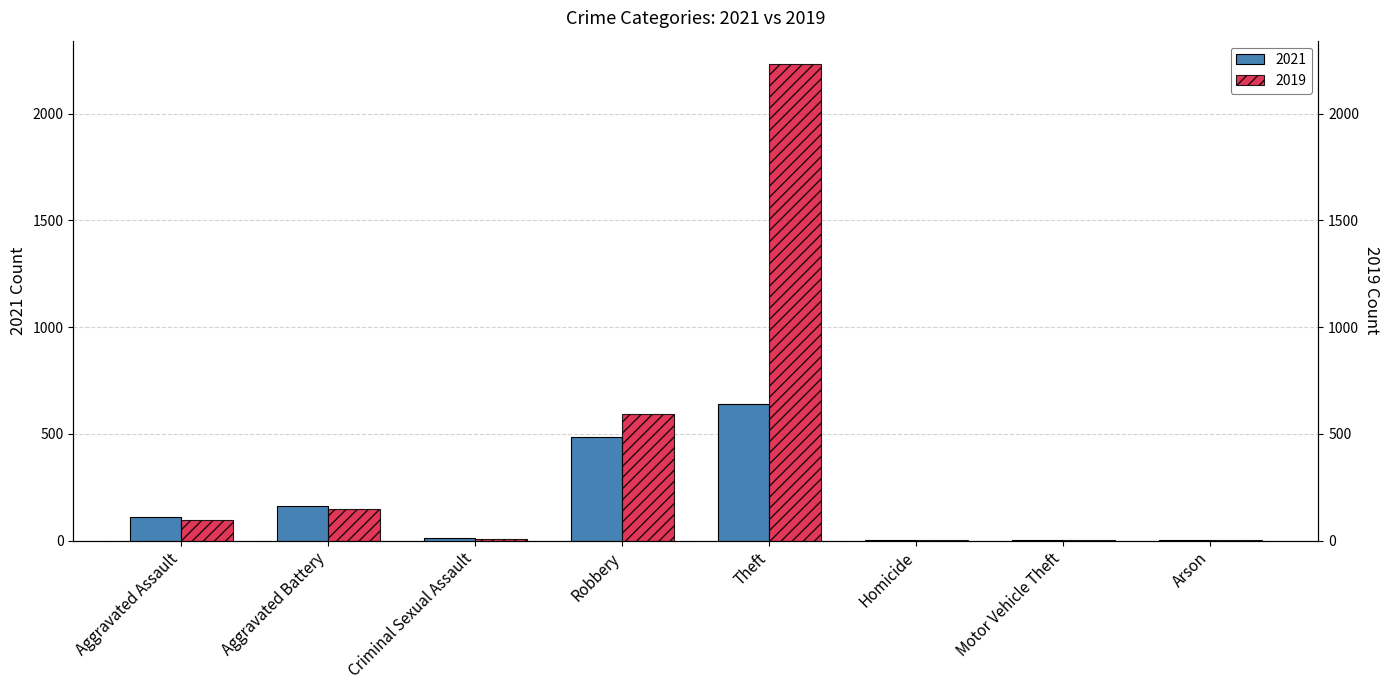

At Motor Vehicle Theft, list the series in order from largest to smallest.

2021, 2019